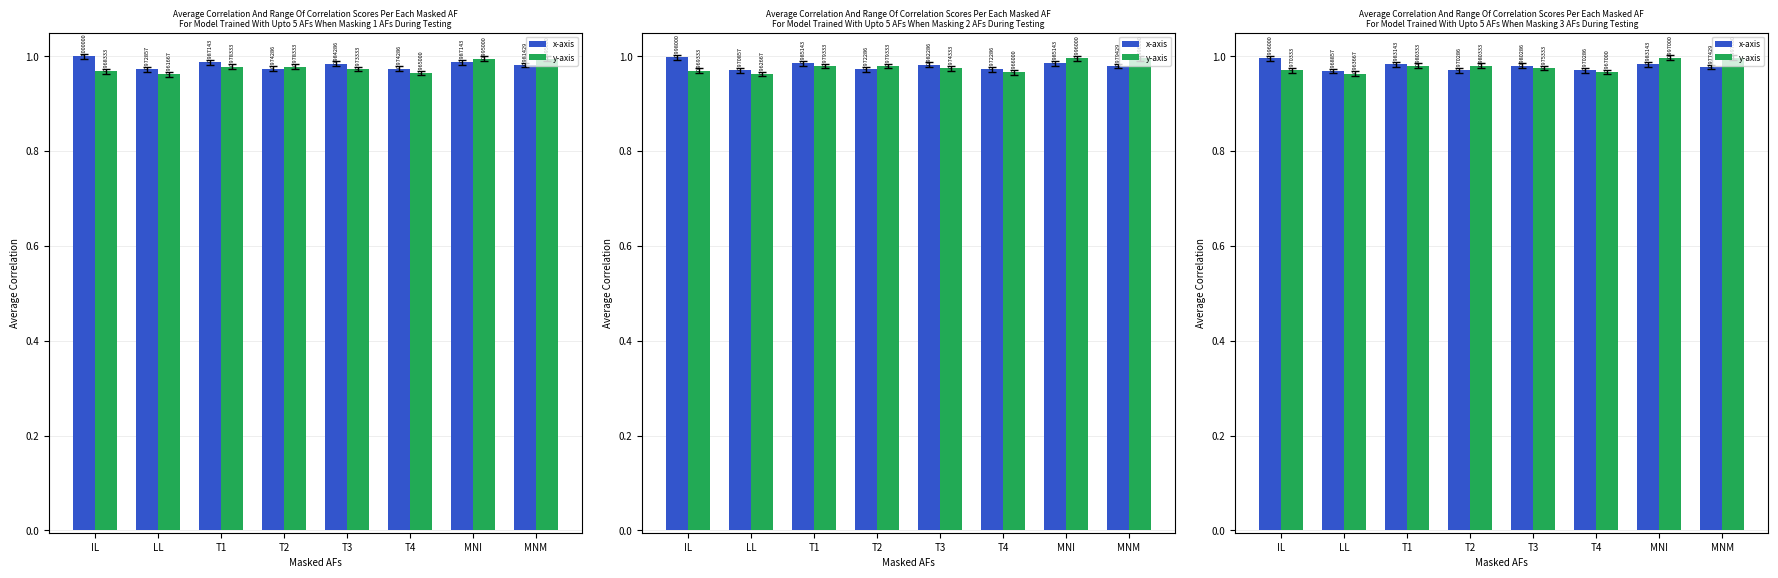

At which category is the sum across all series the highest?

MNI